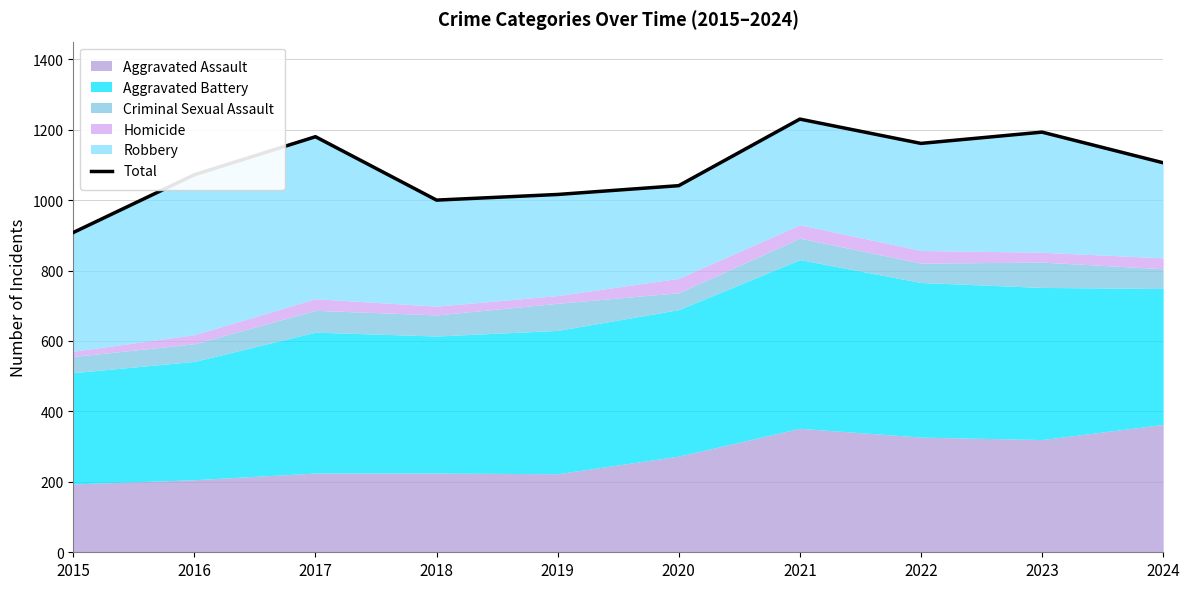

Which label corresponds to the largest value in the chart?

2021